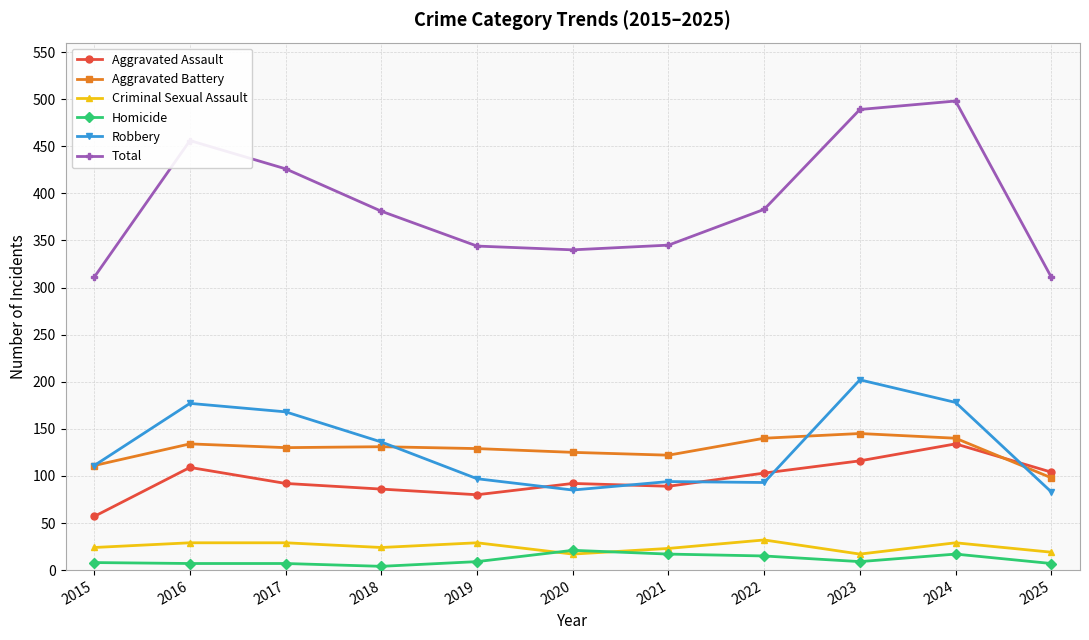

Count the number of categories in the chart.

11